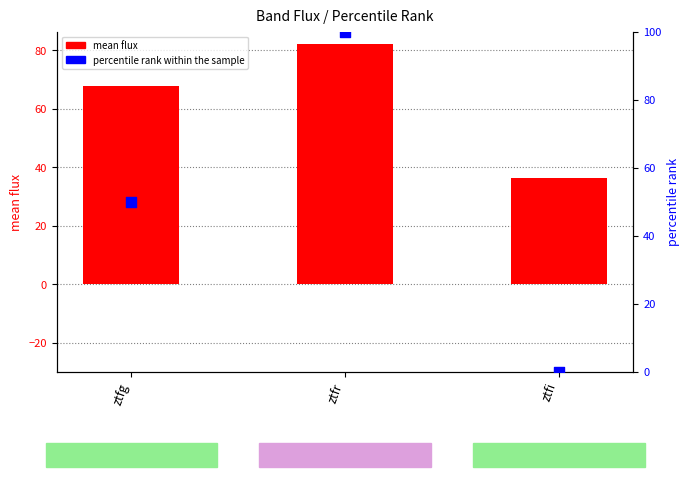

Which series reaches the maximum Y coordinate?

percentile rank within the sample